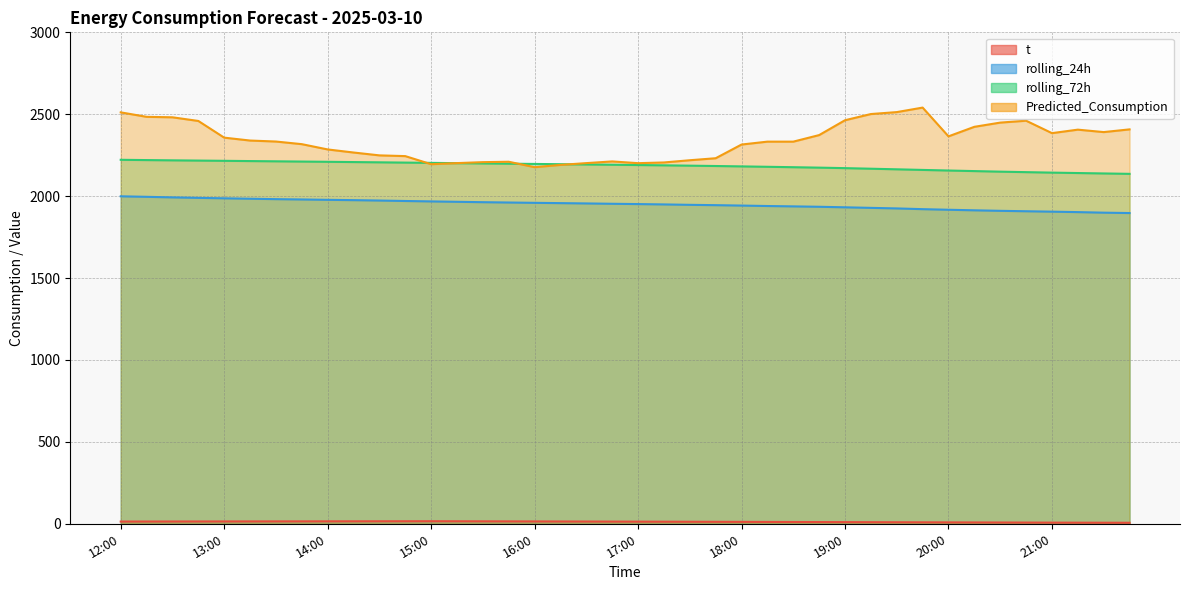

True or false: rolling_72h has a value of 2143.6 at 21:00.

True